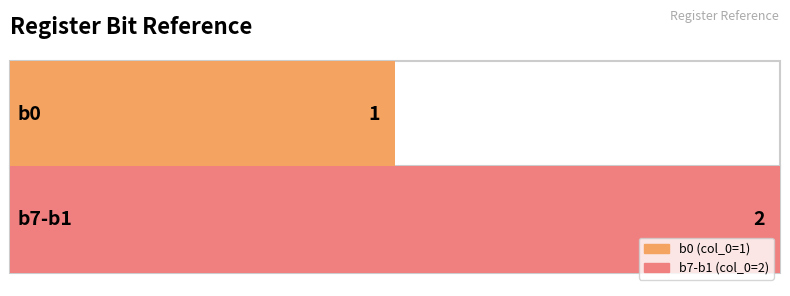

Is it true that the value at b0 is 1?

True